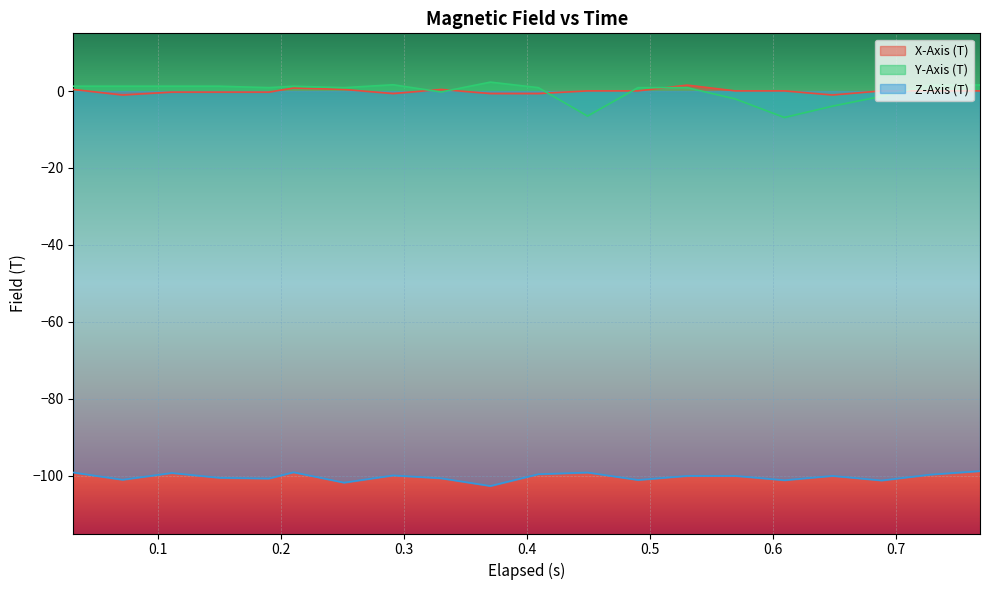

Rank the series by their maximum value, from lowest to highest.

Z-Axis (T), X-Axis (T), Y-Axis (T)